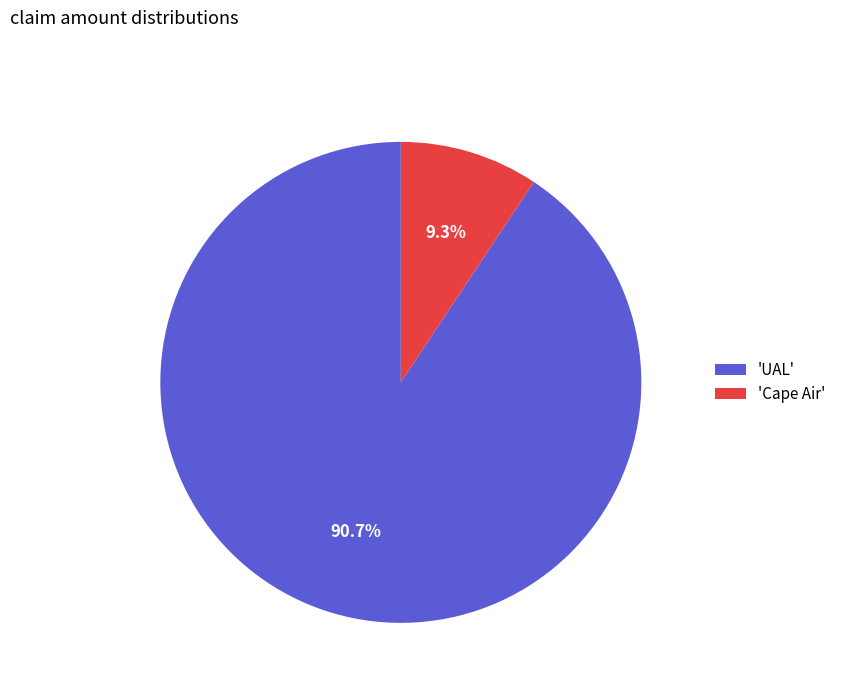

What is the smallest slice in the pie chart?

'Cape Air'